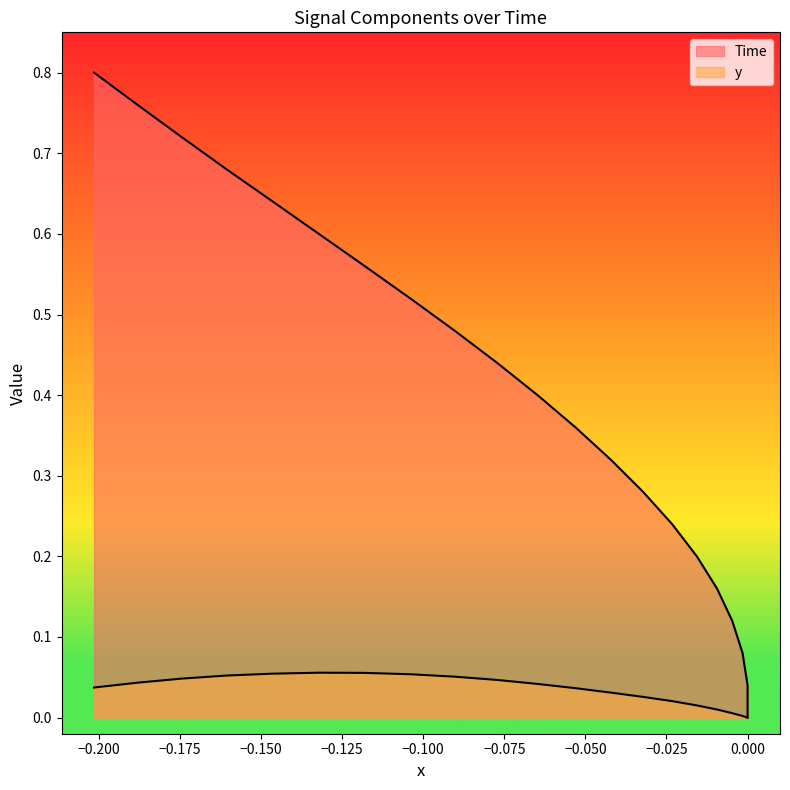

At −0.175, list the series in order from smallest to largest.

y, Time